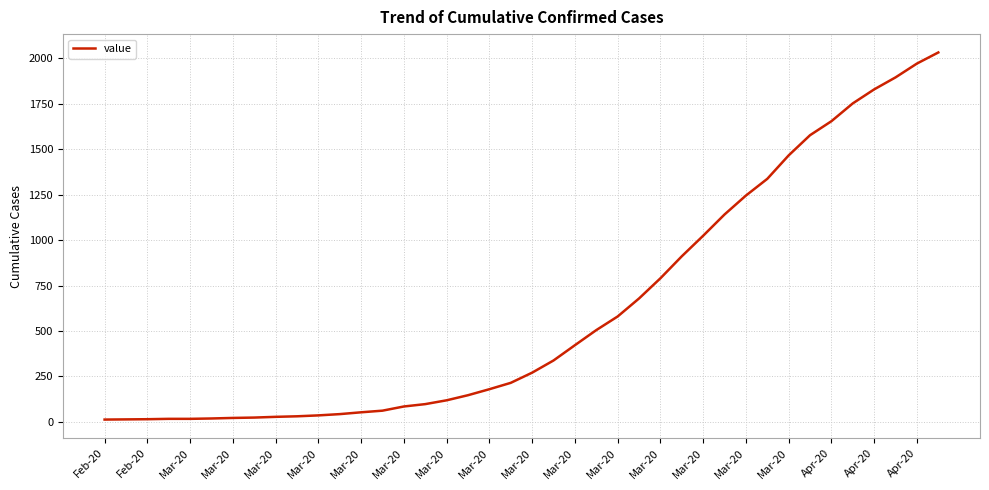

What is the greatest value displayed?

2032